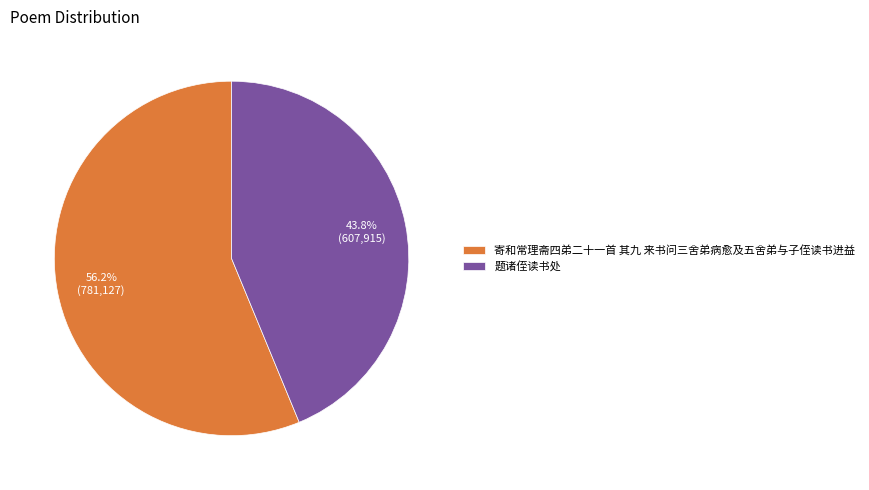

Is the sum of 题诸侄读书处 and 寄和常理斋四弟二十一首 其九 来书问三舍弟病愈及五舍弟与子侄读书进益 greater than half?

Yes